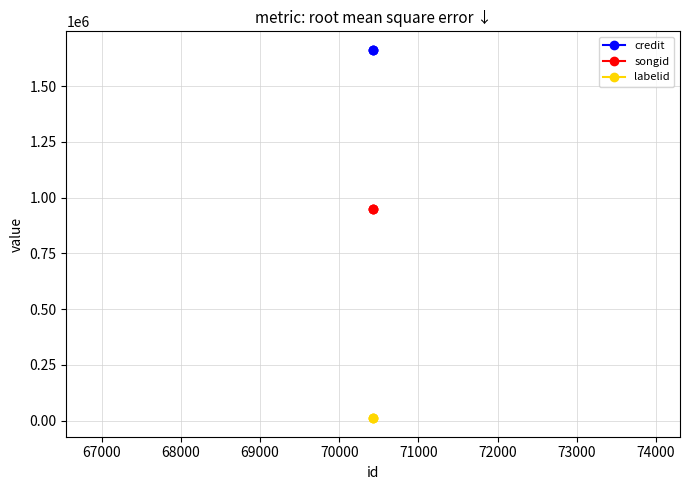

List the series in order of their overall mean, highest first.

credit, songid, labelid